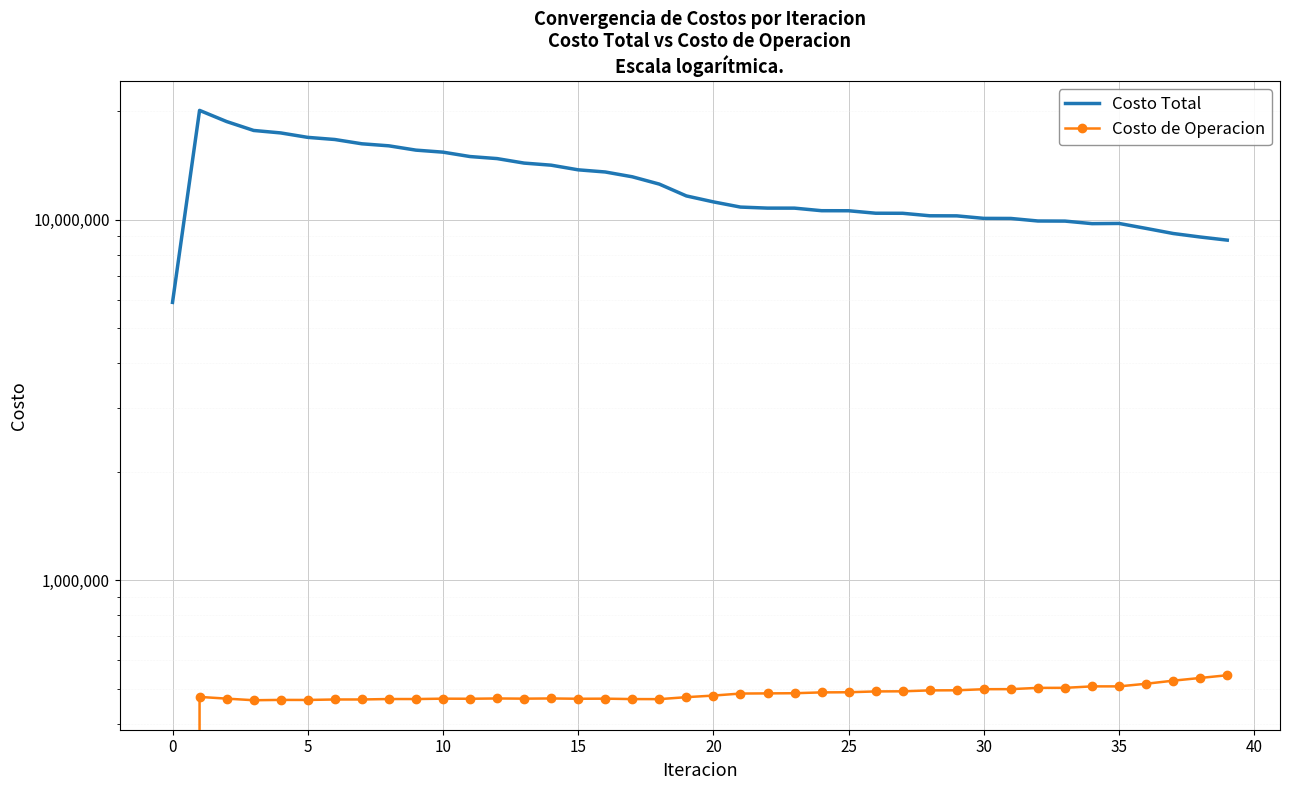

Rank the series by their maximum value, from highest to lowest.

Costo Total, Costo de Operacion